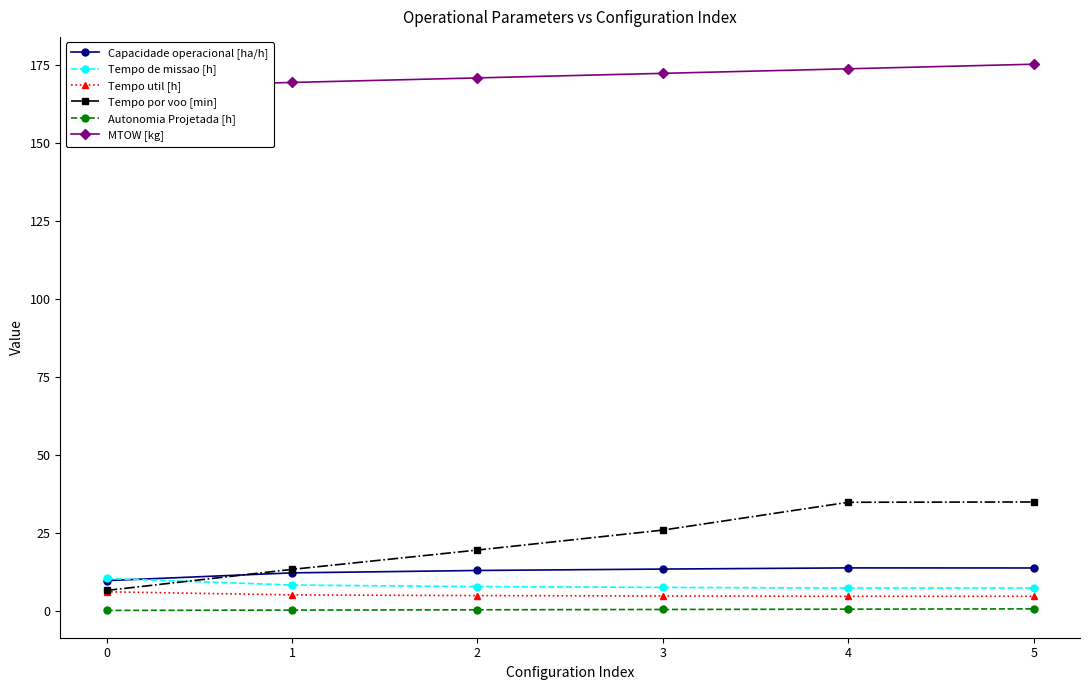

Reading left to right, list all the values displayed in this chart.

Capacidade operacional [ha/h]: 0=9.7	1=12.1	2=12.9	3=13.4	4=13.7	5=13.7
Tempo de missao [h]: 0=10.3	1=8.2	2=7.8	3=7.5	4=7.3	5=7.3
Tempo util [h]: 0=6.1	1=5.1	2=4.9	3=4.7	4=4.6	5=4.7
Tempo por voo [min]: 0=6.5	1=13.3	2=19.5	3=25.9	4=34.8	5=34.9
Autonomia Projetada [h]: 0=0.1	1=0.2	2=0.3	3=0.4	4=0.5	5=0.6
MTOW [kg]: 0=167.9	1=169.3	2=170.8	3=172.2	4=173.7	5=175.2